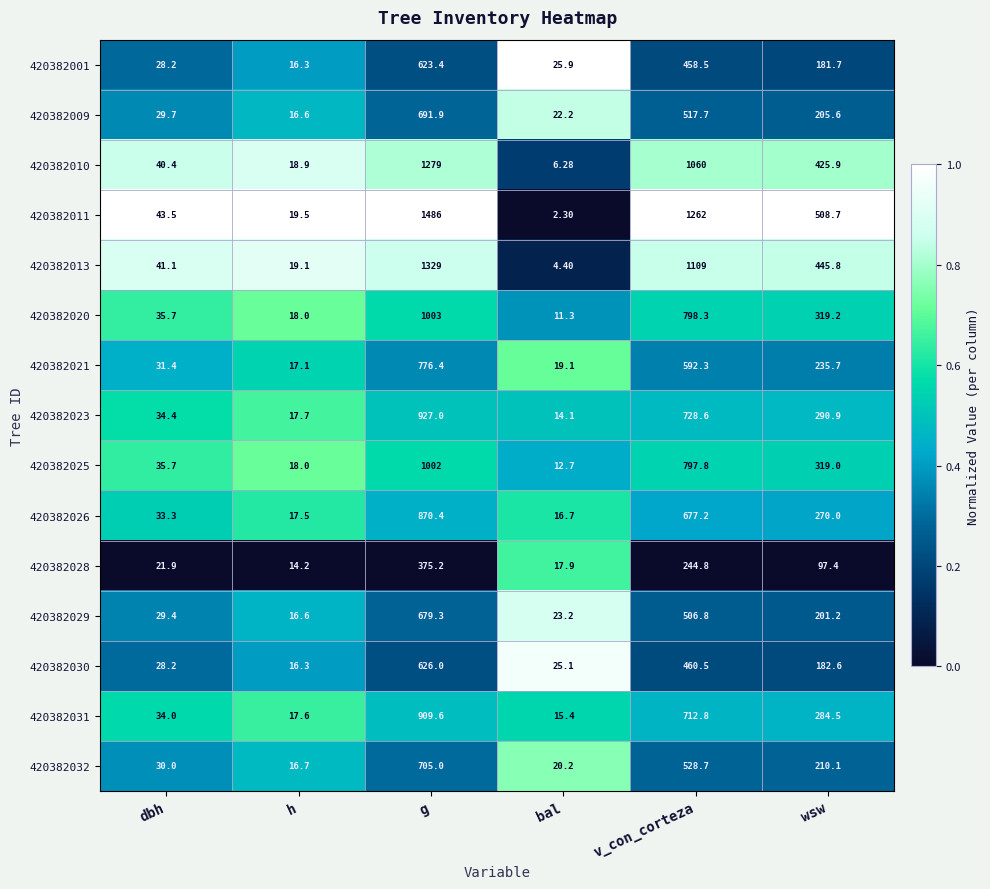

Where is 420382013 nearest to the value 666?

wsw